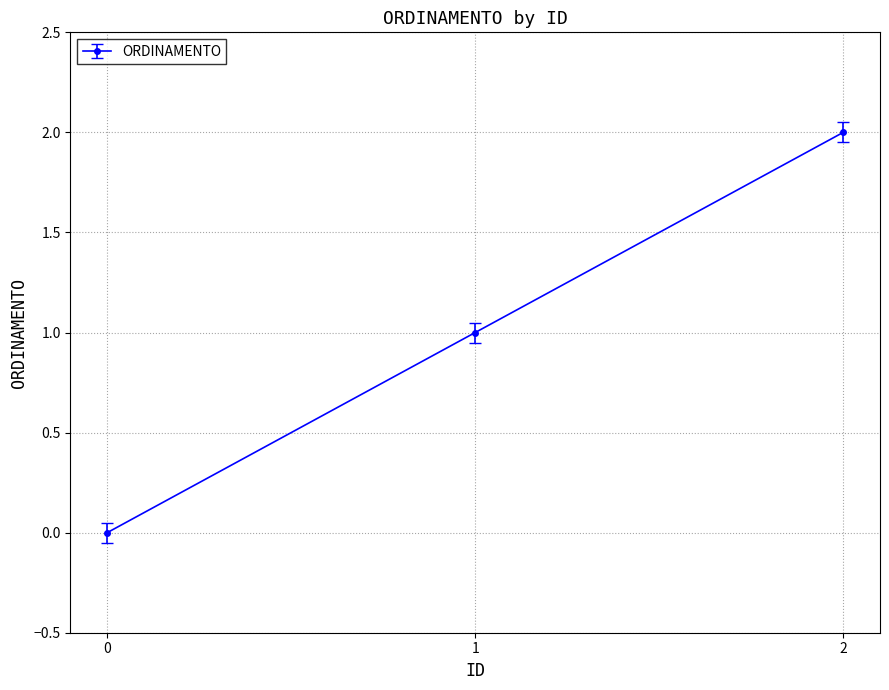

Rank the categories by value from highest to lowest.

2, 1, 0